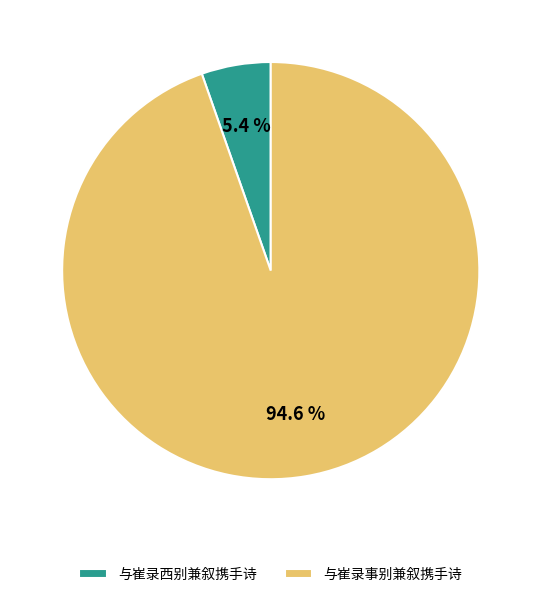

To the nearest percent, what is the difference between the largest and smallest slice percentages?

89%